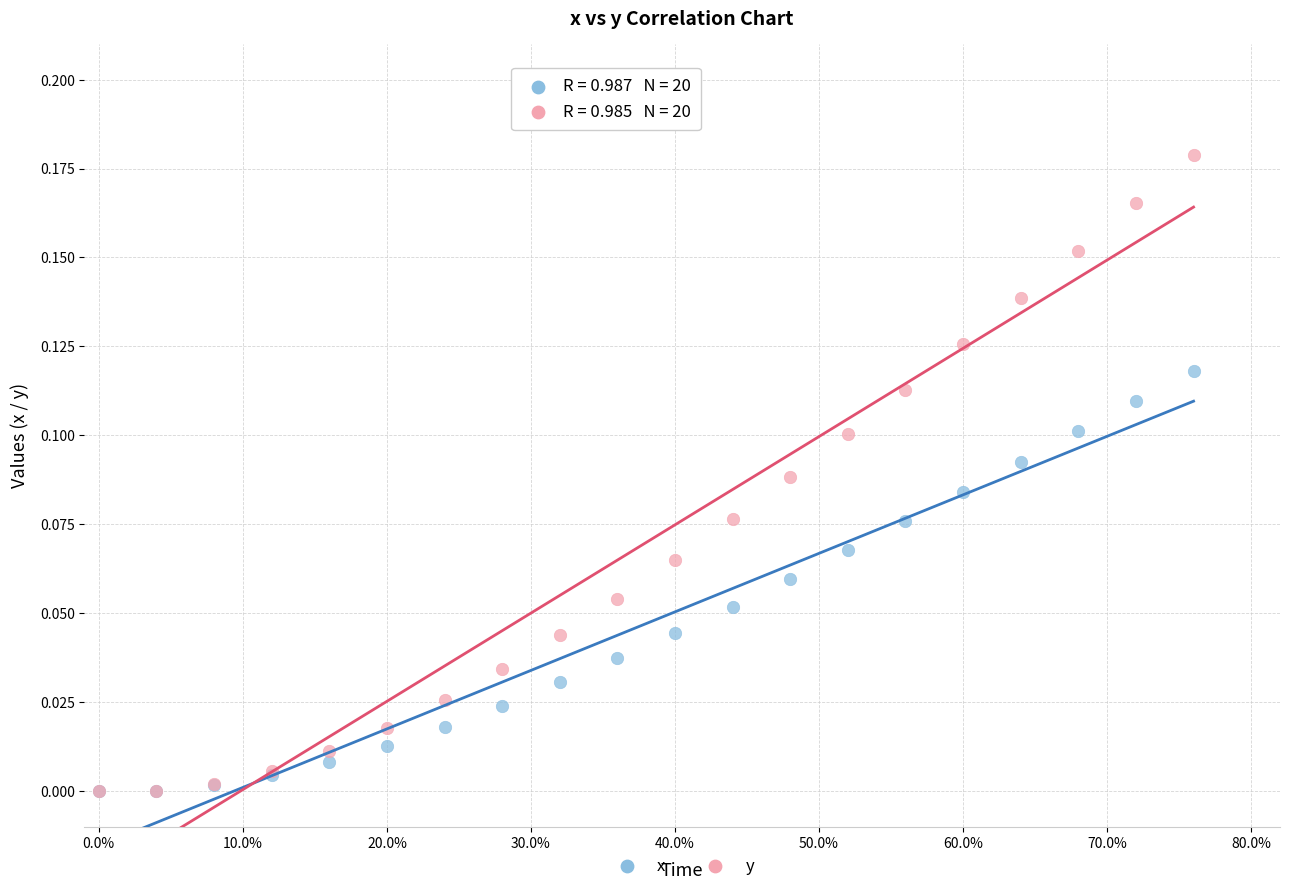

What are all the series names shown in the legend?

x, y